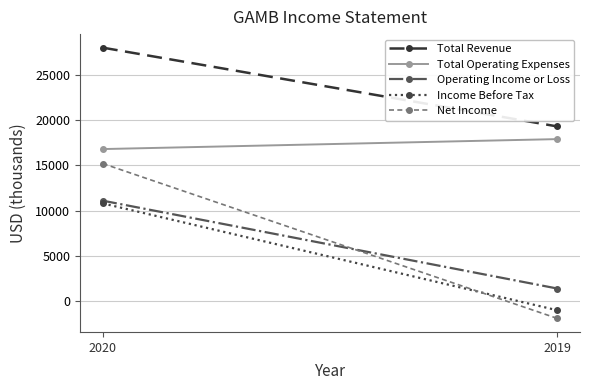

Which series has the widest spread of values?

Net Income